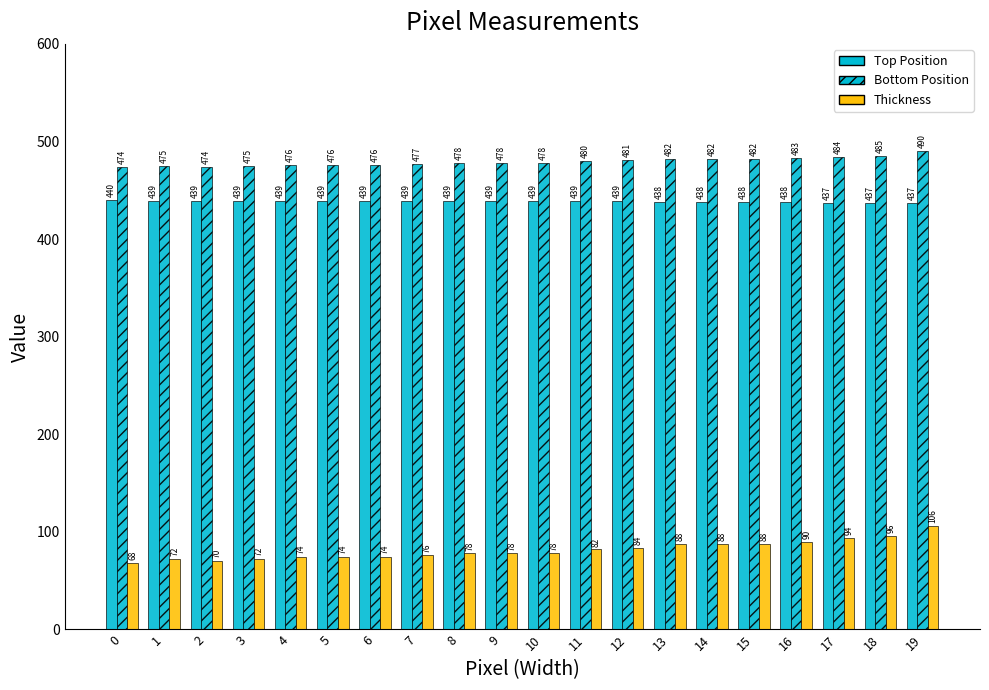

At 2, list the series in order from largest to smallest.

Bottom Position, Top Position, Thickness